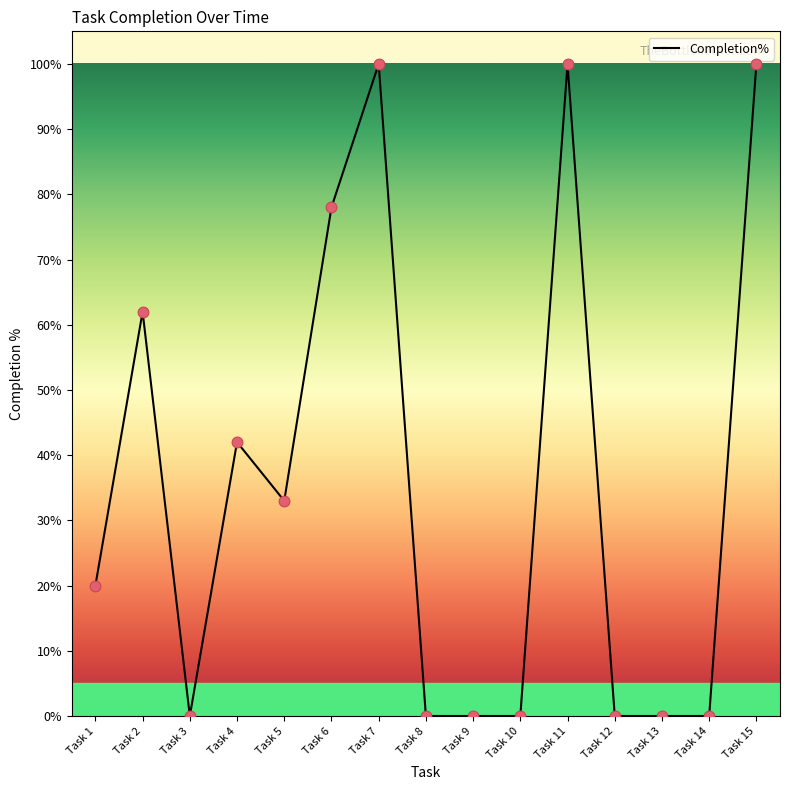

Between Task 10 and Task 7, which is larger?

Task 7